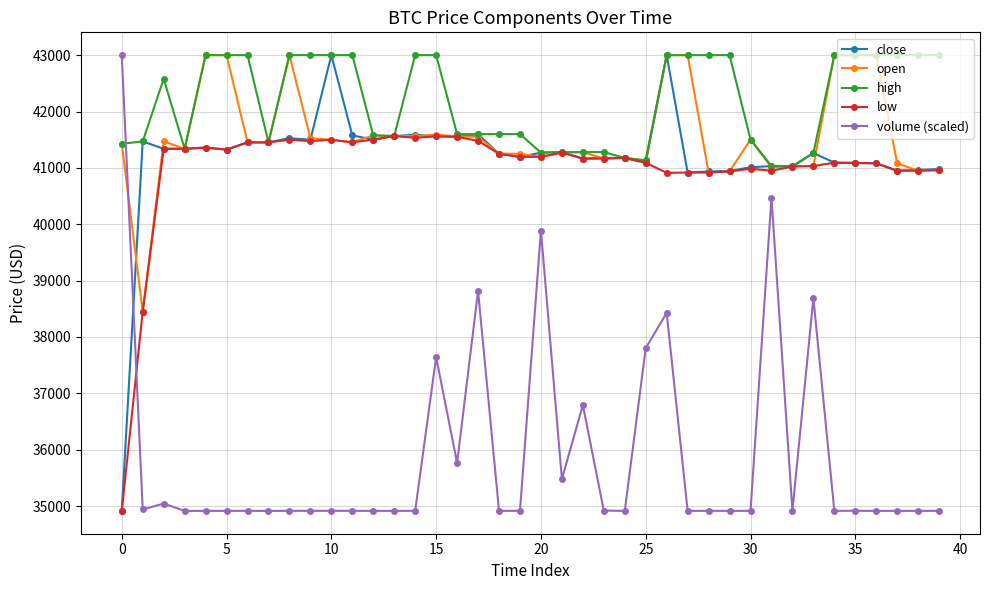

How many times do volume (scaled) and open cross each other?

1